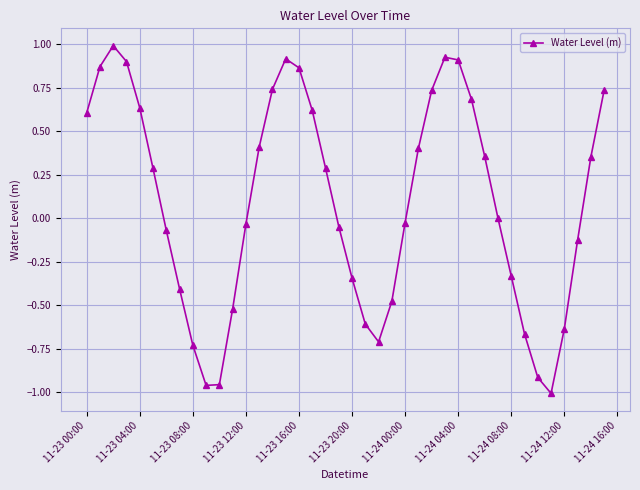

How many points are lower than both their immediate neighbors (excluding endpoints)?

3